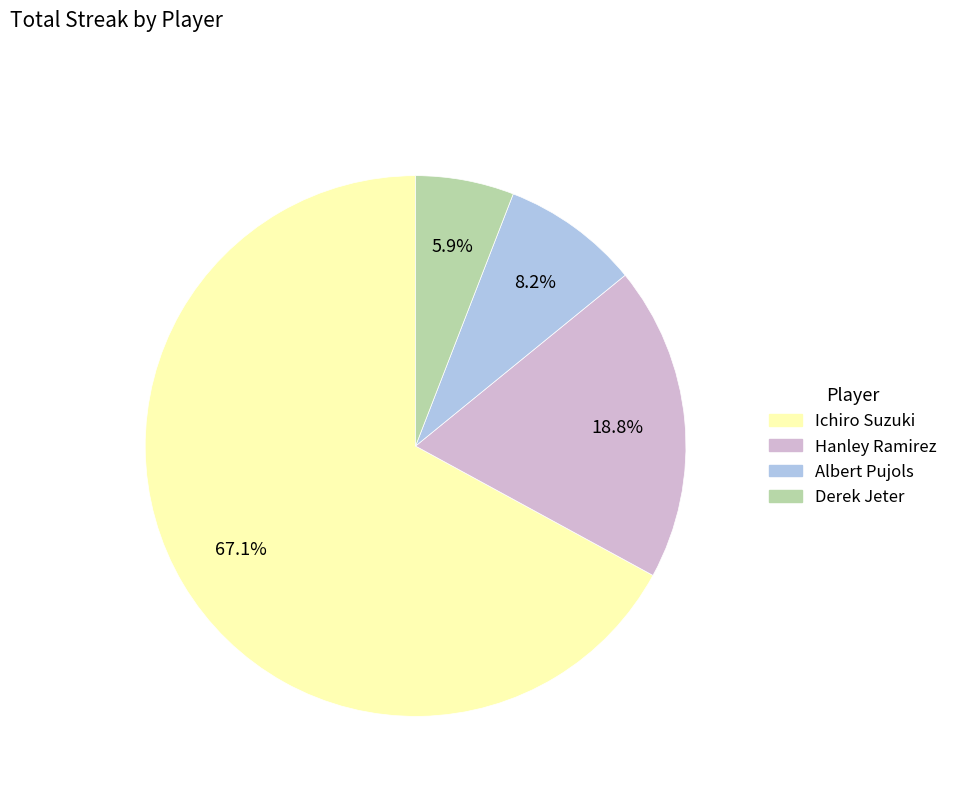

How many slices are in this pie chart?

4